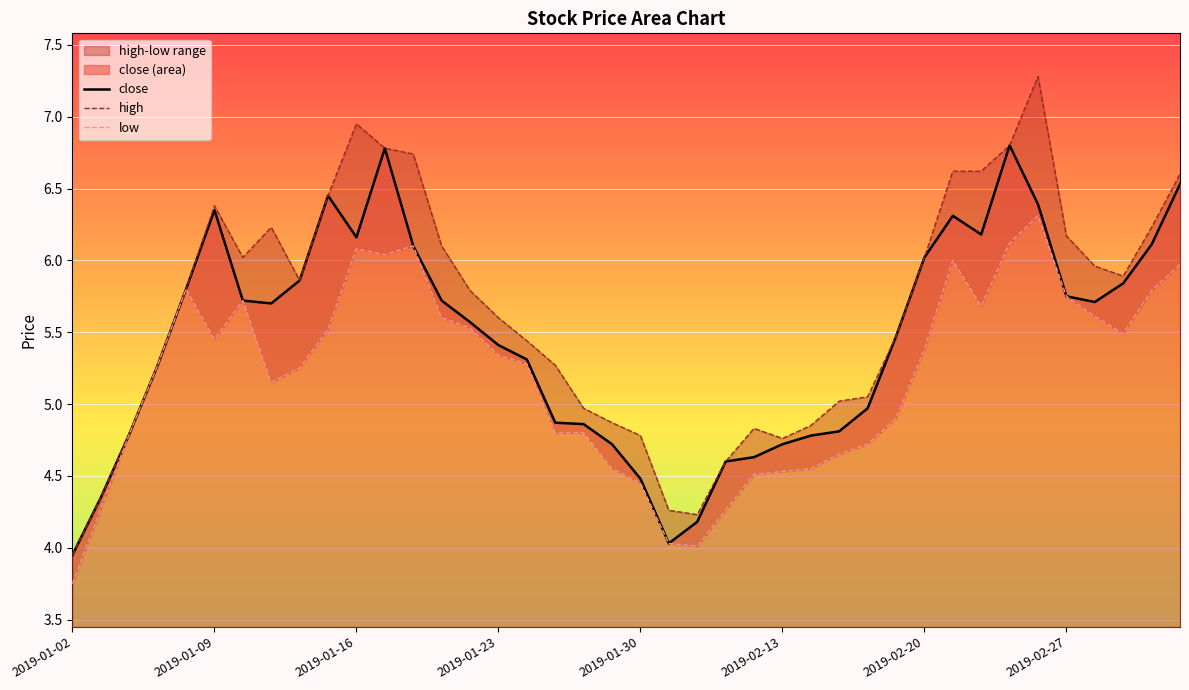

At which category is the sum across all series the highest?

34